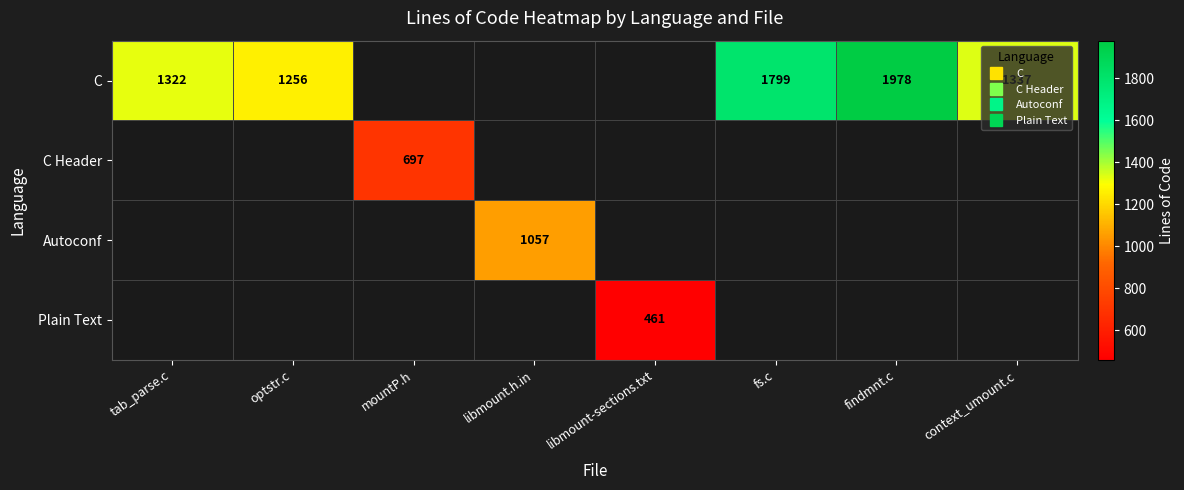

Where does the C series first go above 1799?

findmnt.c